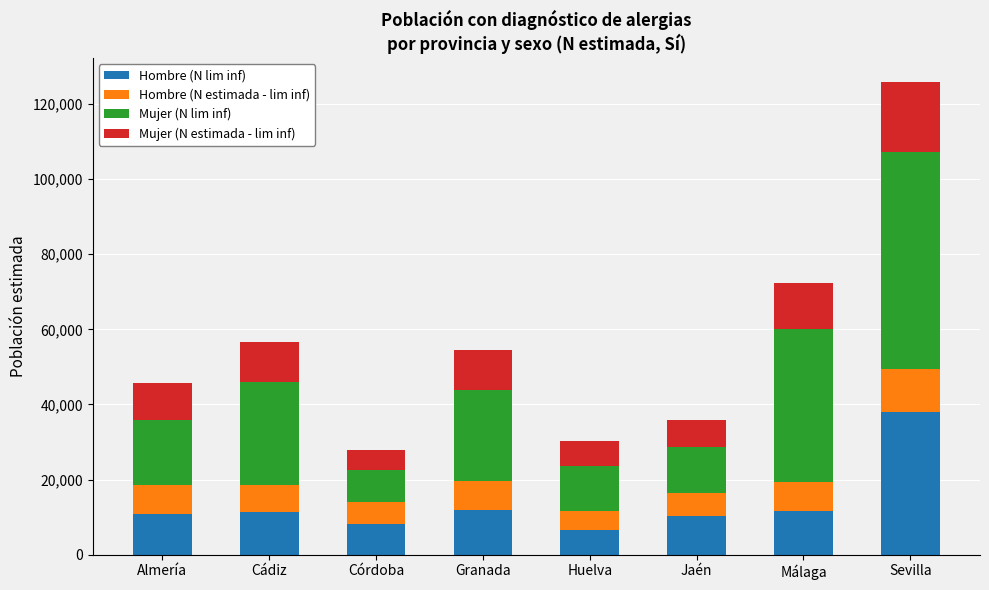

What is the lowest value of the Hombre (N lim inf) series?

6523